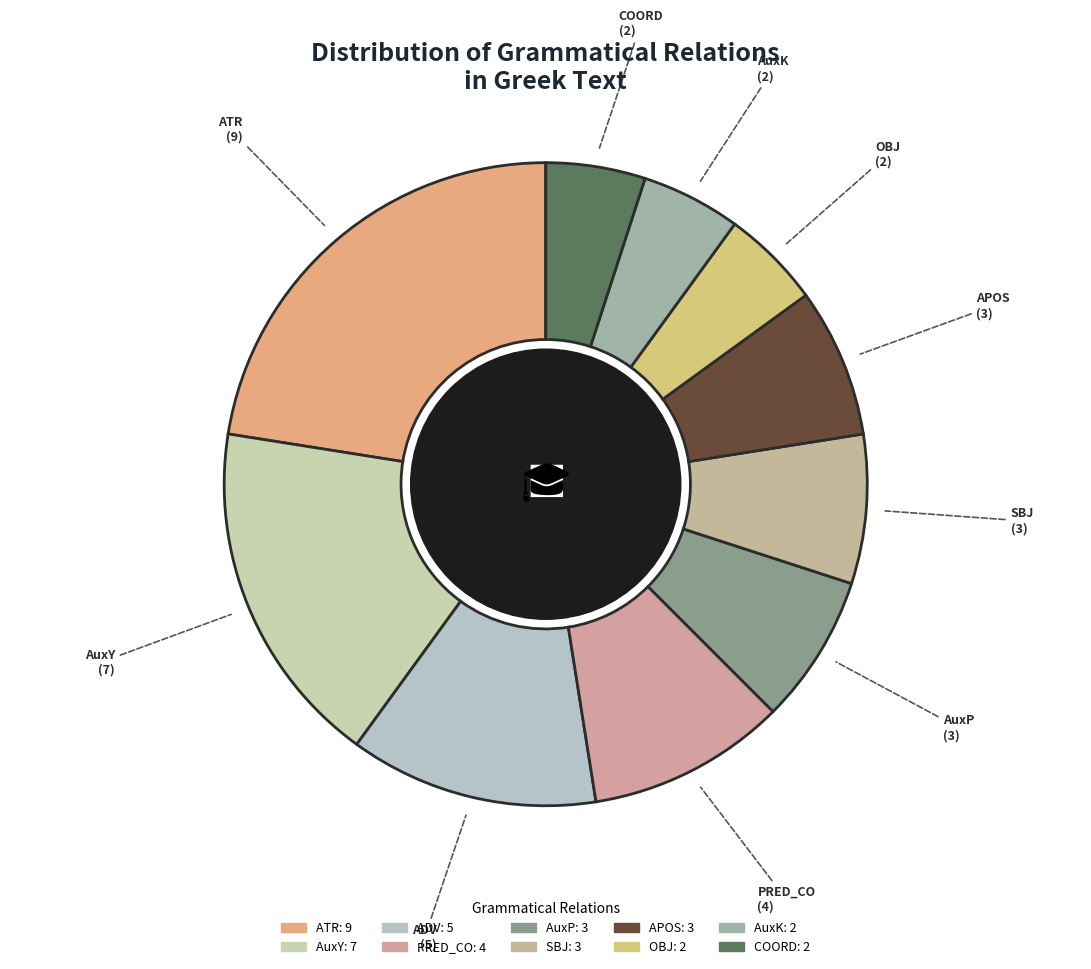

Is the sum of ATR and COORD greater than half?

No